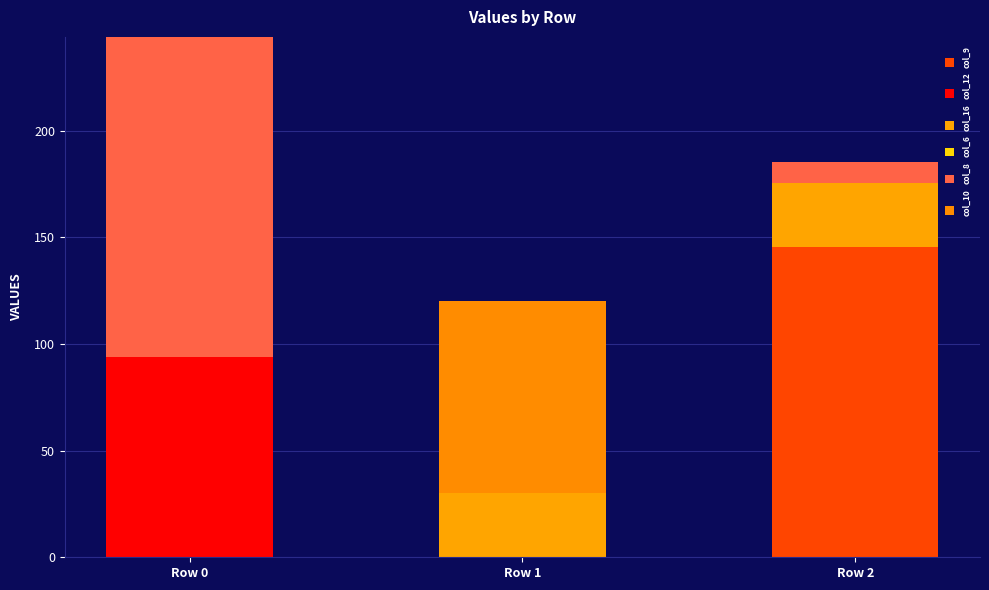

How many data points does each series have?

3